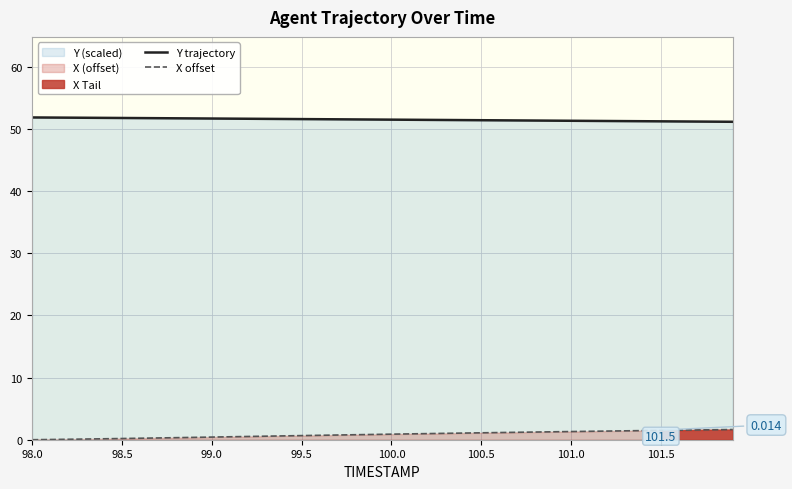

True or false: Y trajectory and X offset intersect in this chart.

False